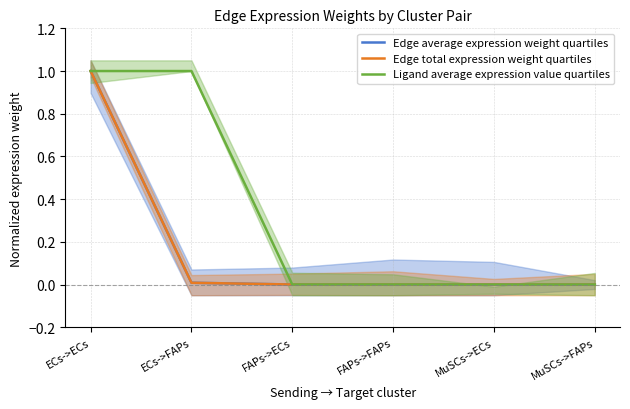

Is the value of Ligand average expression value quartiles at MuSCs->ECs greater than the value of Edge total expression weight quartiles at MuSCs->ECs?

No